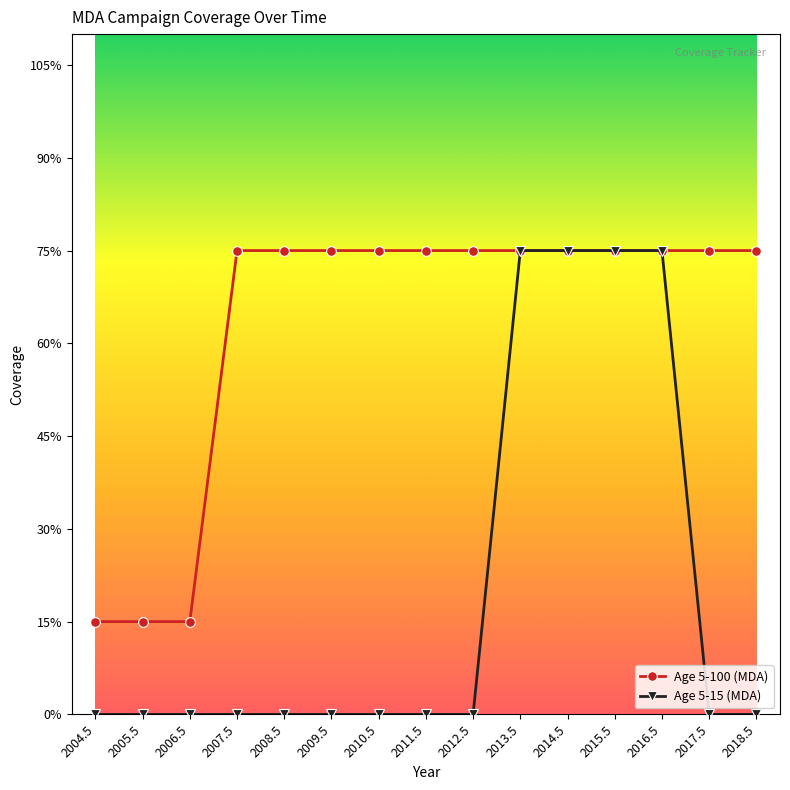

What are all the series names shown in the legend?

Age 5-100 (MDA), Age 5-15 (MDA)